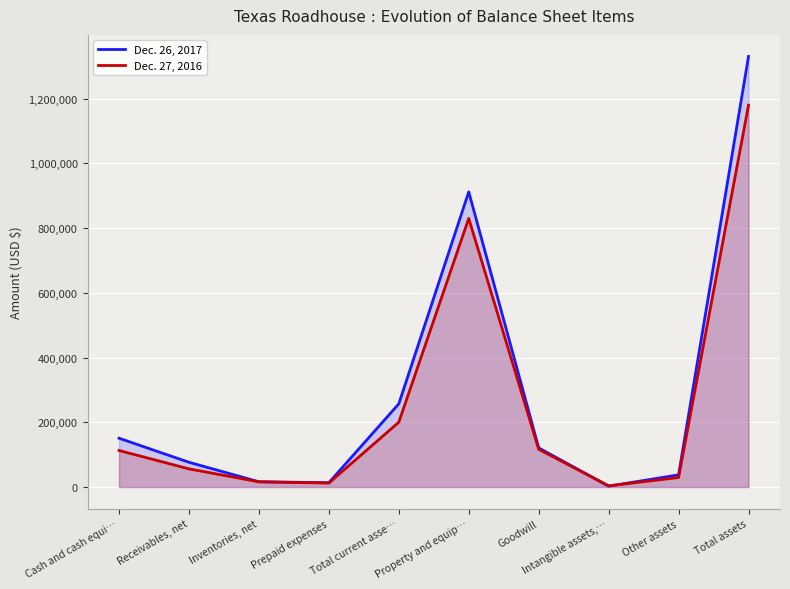

Rank the series at Receivables, net from highest to lowest value.

Dec. 26, 2017, Dec. 27, 2016